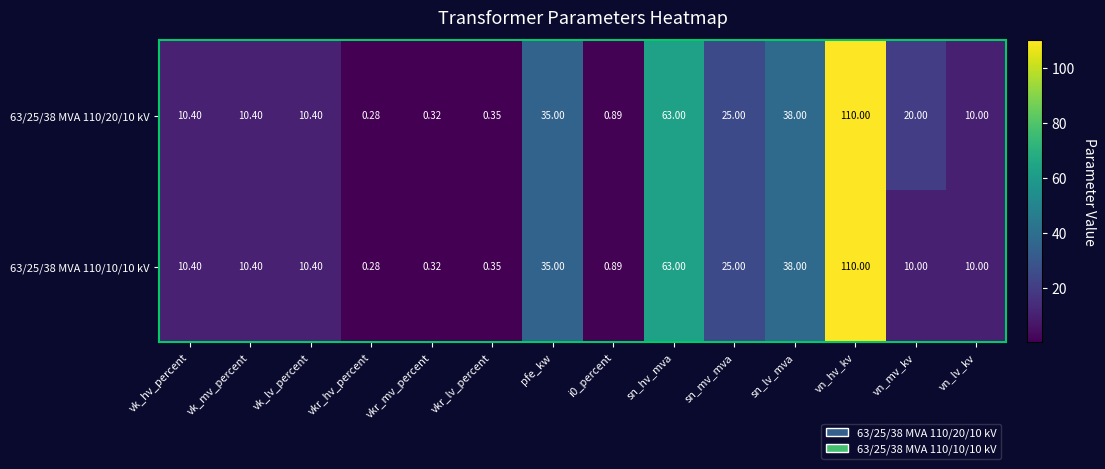

At which category does the chart reach its peak across all series?

vn_hv_kv